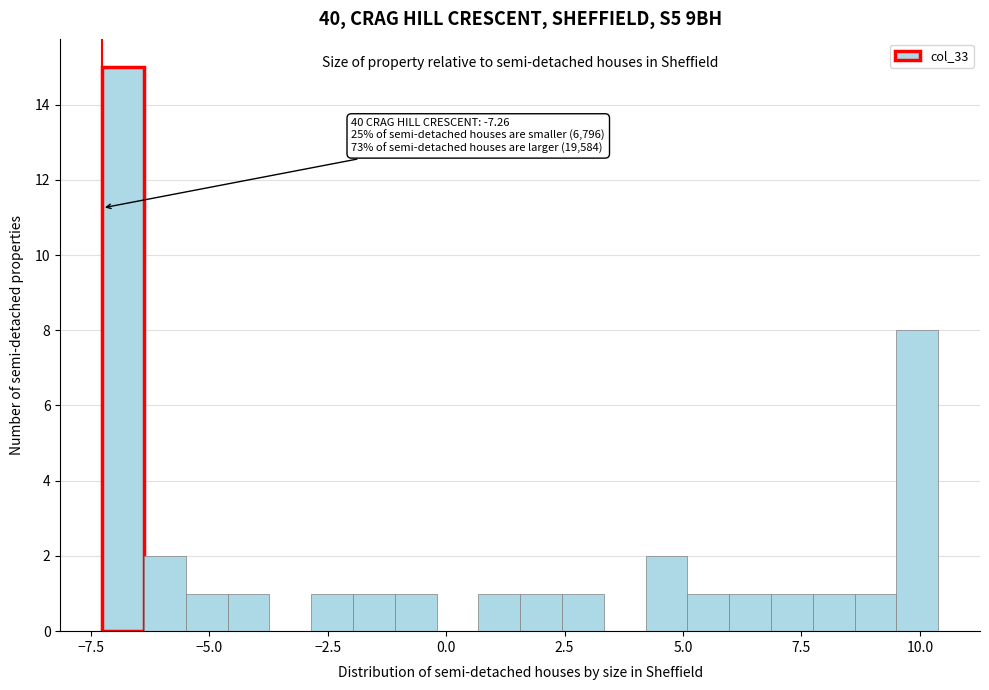

Read against the x-axis, roughly where is the centre of the tallest bar?

-7.0